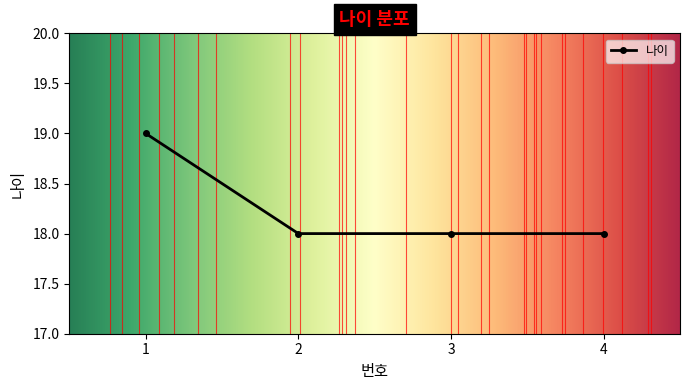

True or false: the data has more than 1 interior local peaks.

False